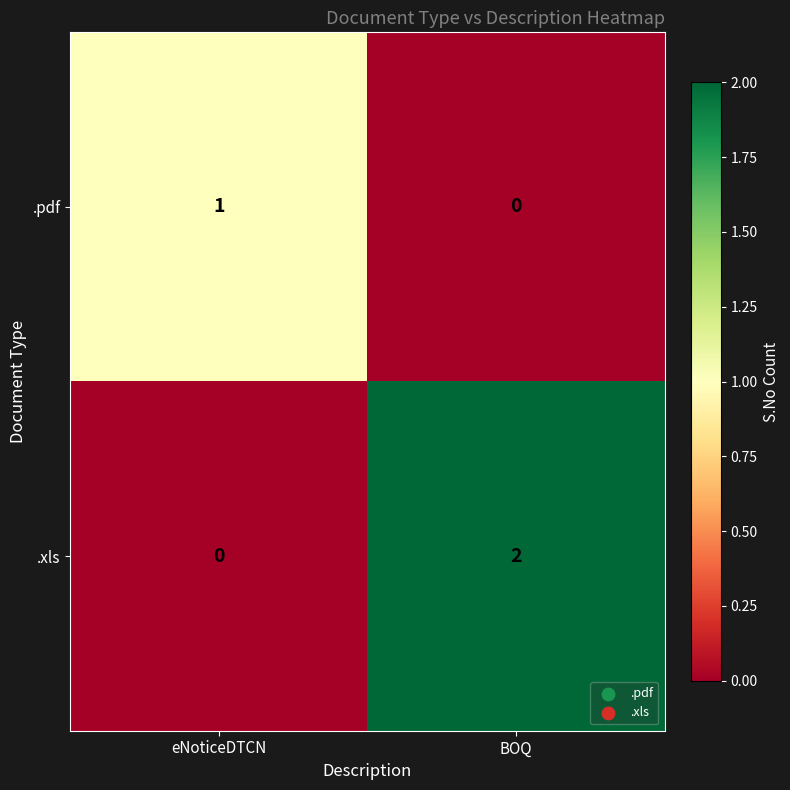

True or false: .xls has a value of 0 at eNoticeDTCN.

True